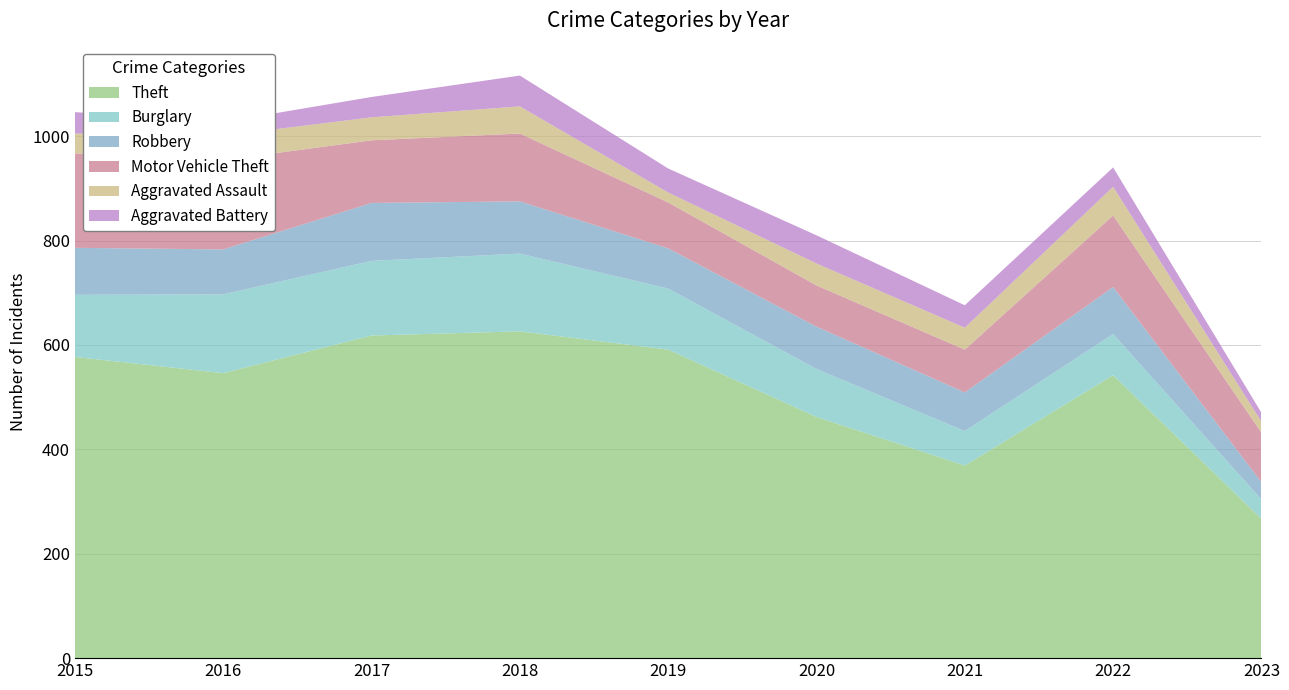

Reading left to right, transcribe all the data shown in this chart.

Theft: 577	546	618	626	591	462	369	542	267
Burglary: 119	151	143	149	117	92	66	79	37
Robbery: 90	86	111	100	77	81	74	90	33
Motor Vehicle Theft: 181	171	120	130	88	79	82	137	95
Aggravated Assault: 38	47	44	52	19	42	42	55	21
Aggravated Battery: 41	26	39	59	46	54	43	37	17